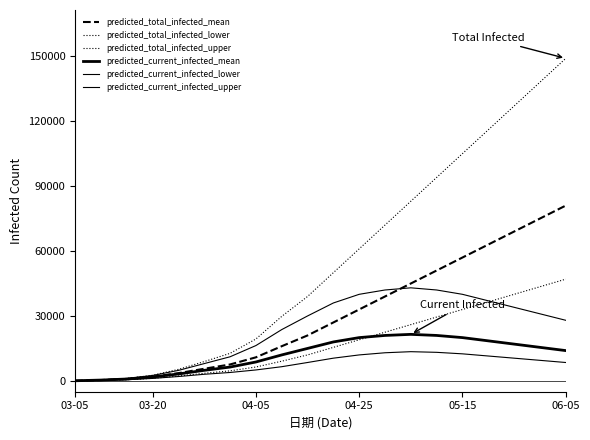

List the series in order of their peak value, lowest first.

predicted_current_infected_lower, predicted_current_infected_mean, predicted_current_infected_upper, predicted_total_infected_lower, predicted_total_infected_mean, predicted_total_infected_upper